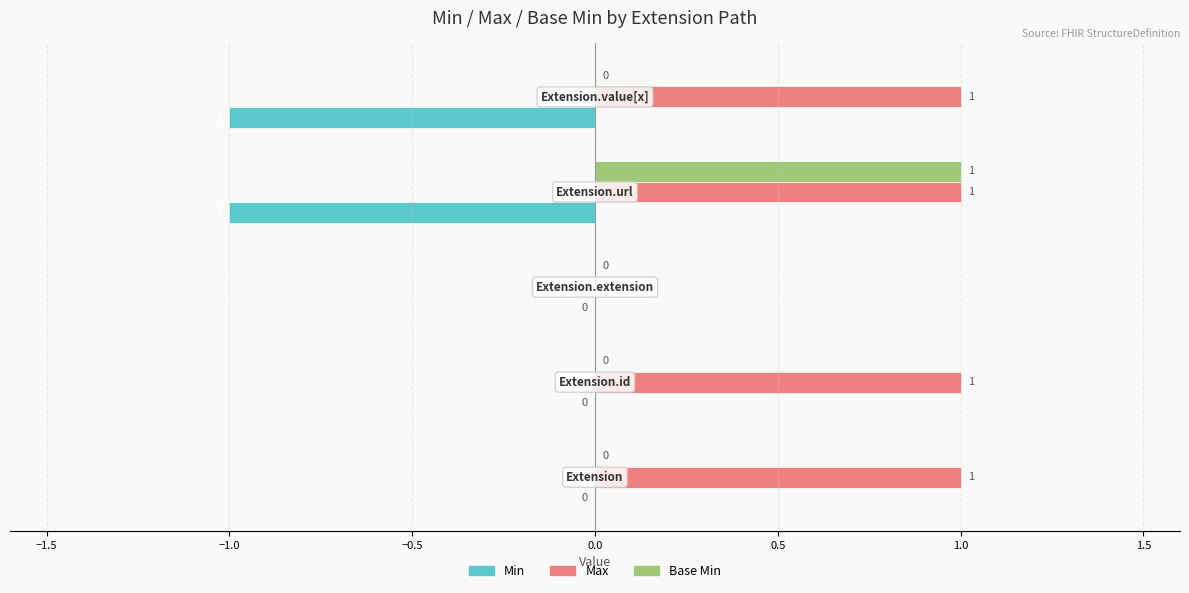

Which series has the largest total across all categories?

Max